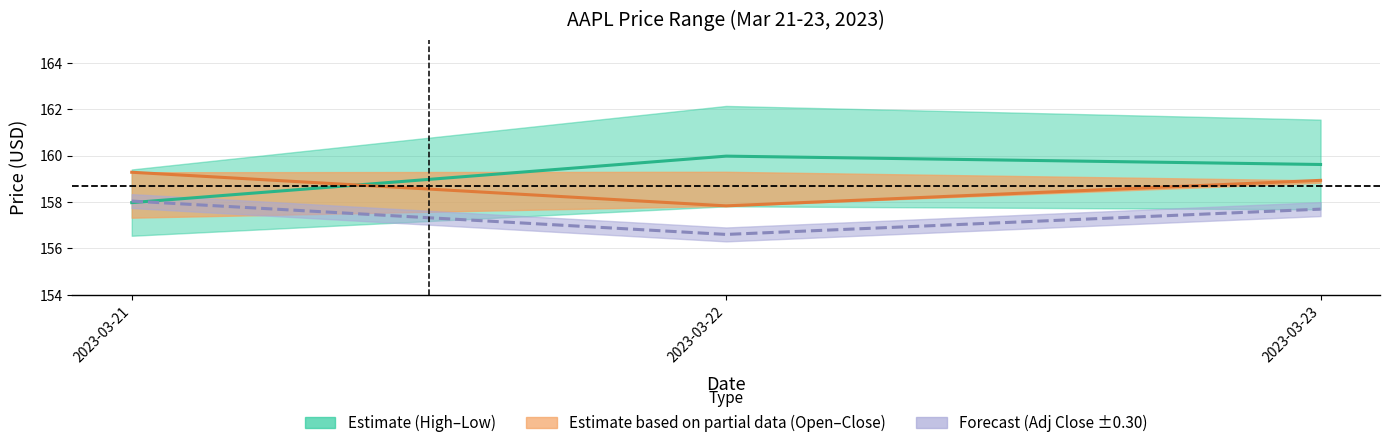

What is the spread (max minus min) of values at 2023-03-21?

1.3